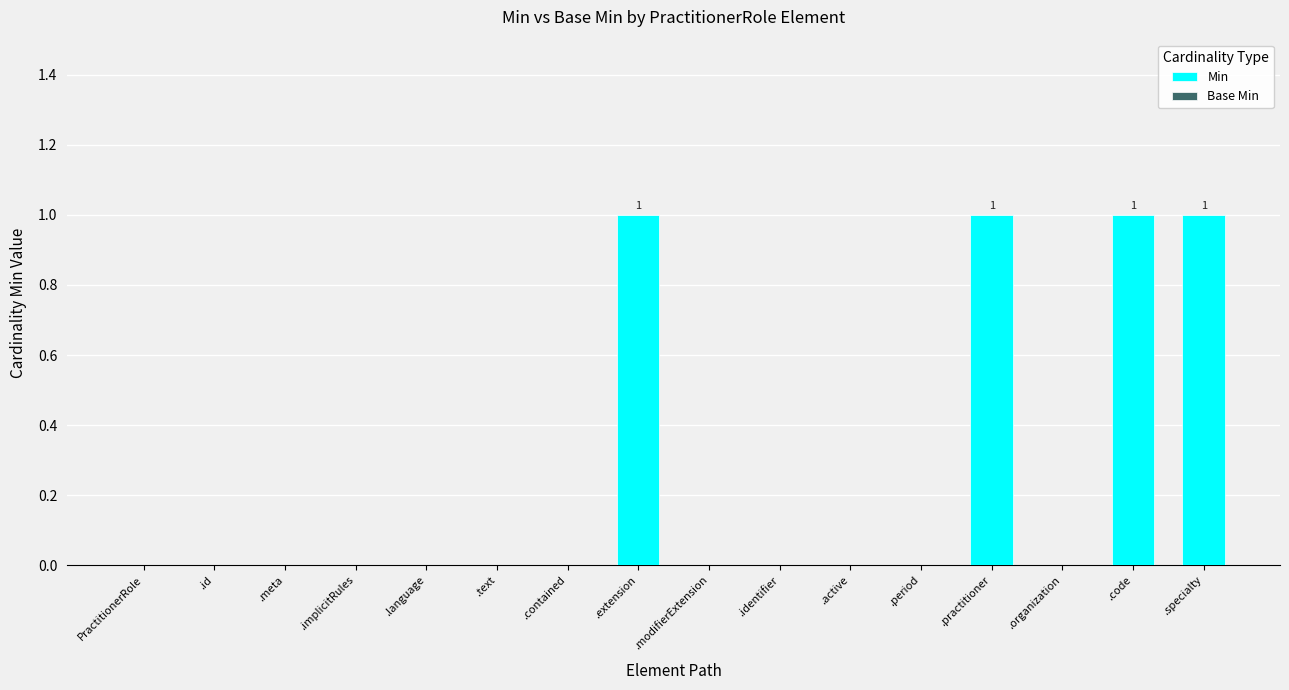

How many categories are shown in the chart?

16